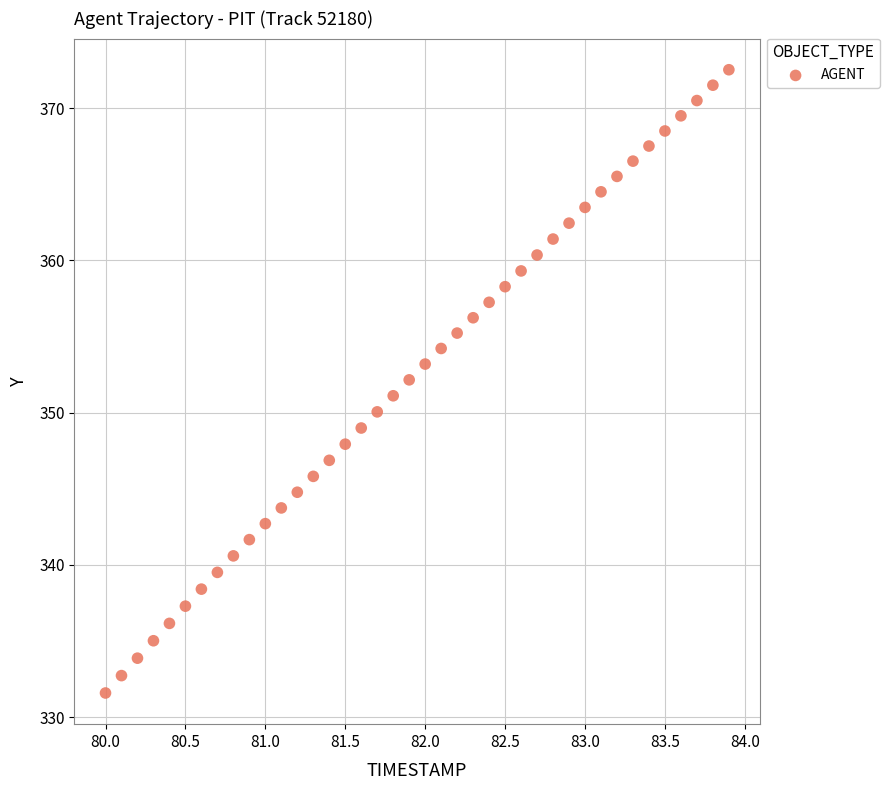

What is the range of X values (max minus min)?

3.9